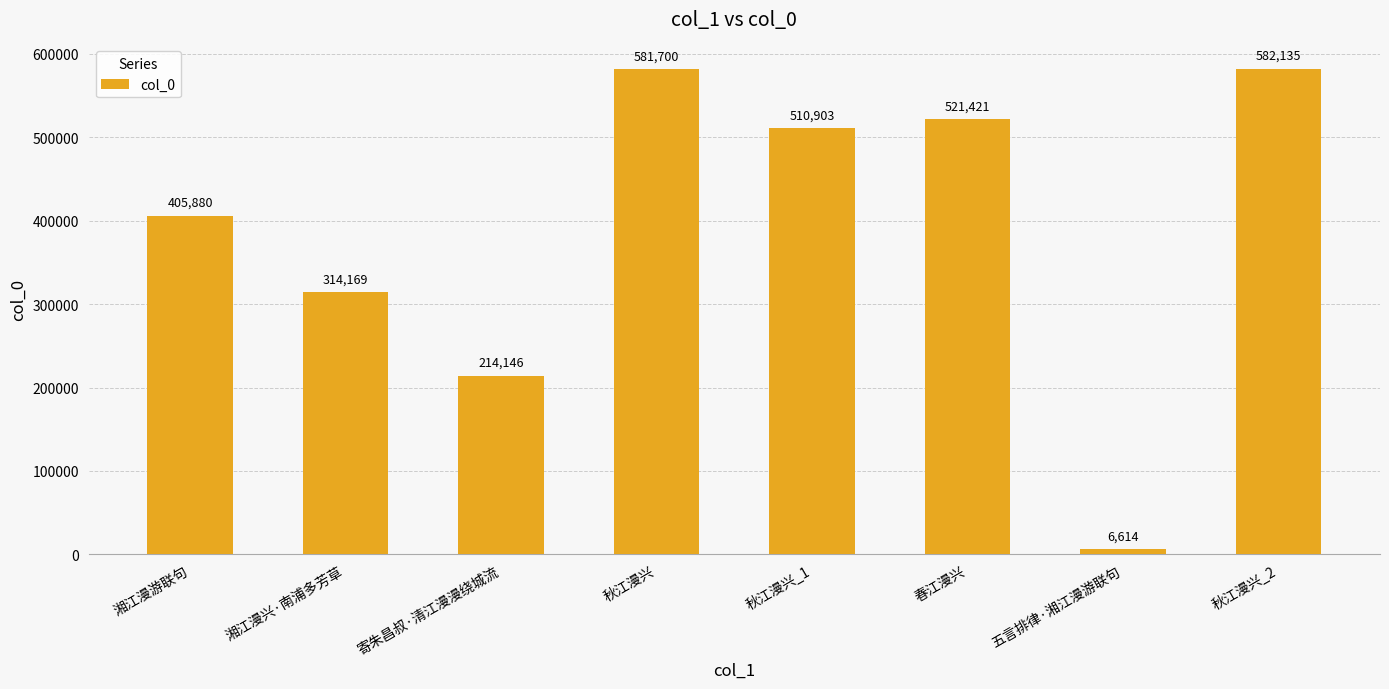

How many series are shown in this chart?

1